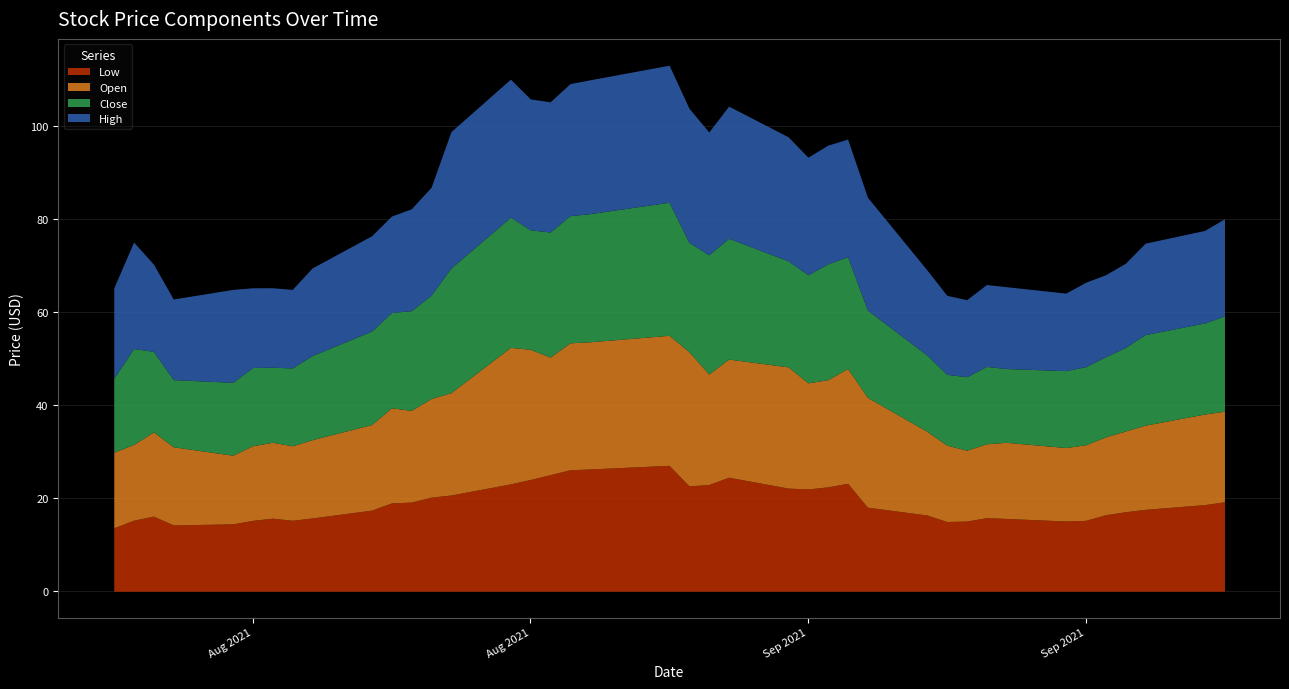

What is the minimum value shown in the chart?

13.6